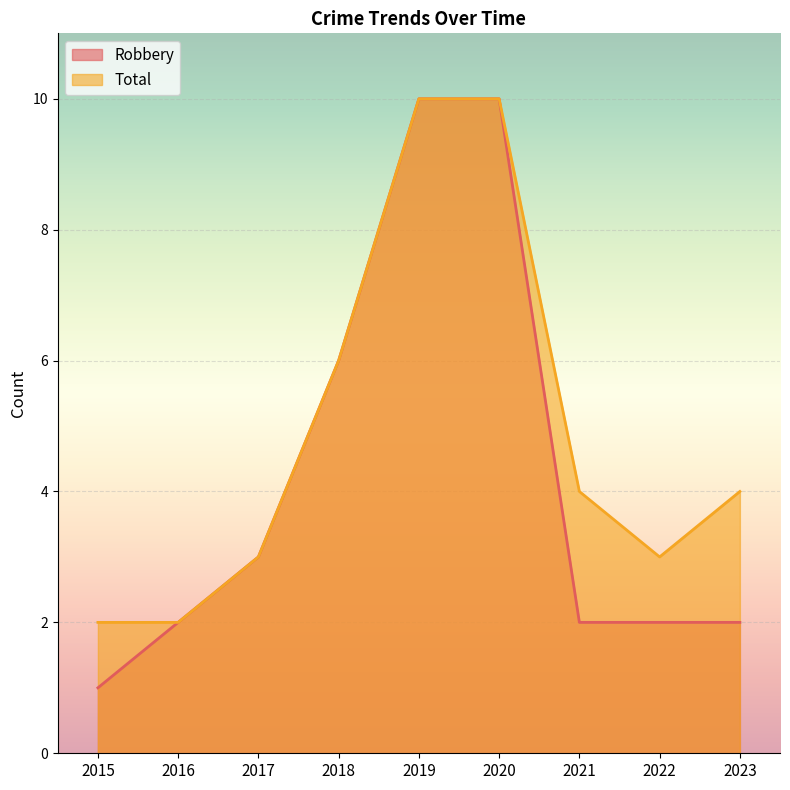

Where is Total nearest to the value 6?

2018